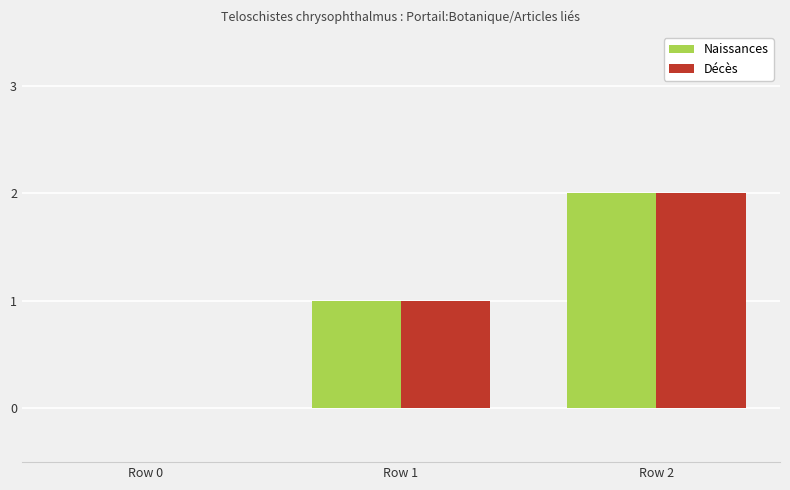

At which category is the sum across all series the highest?

Row 2